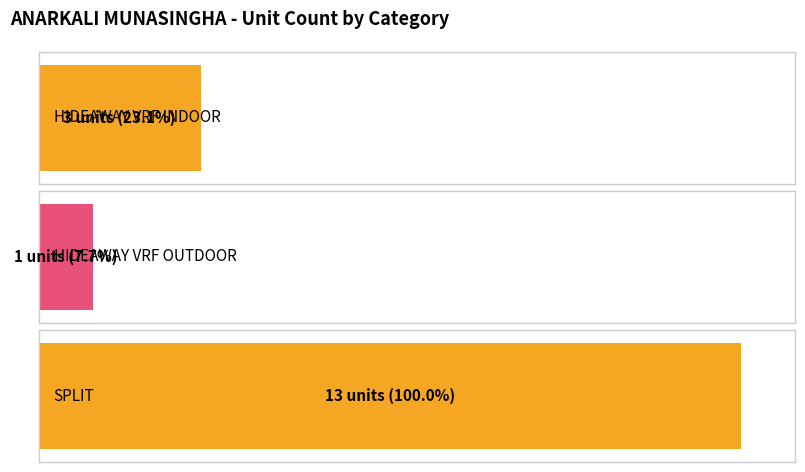

Are the bars grouped side by side (vs. stacked)?

No